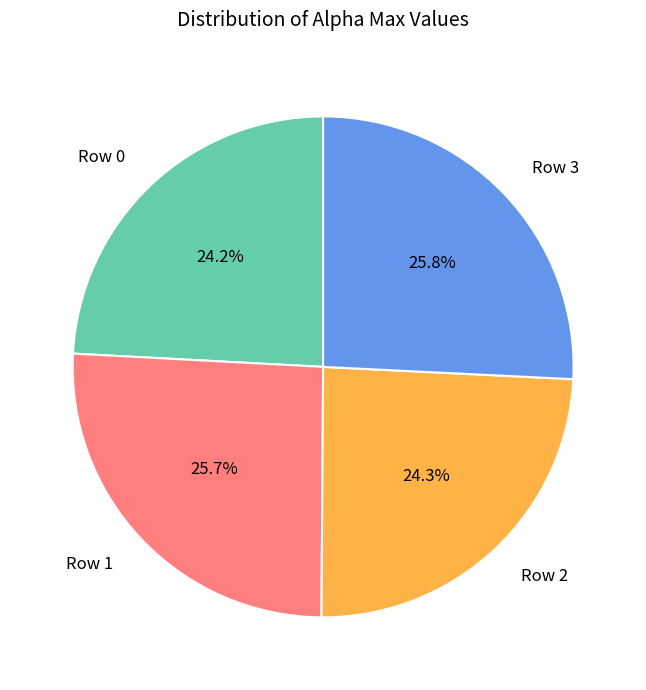

What percentage is NOT represented by Row 3?

74.2%